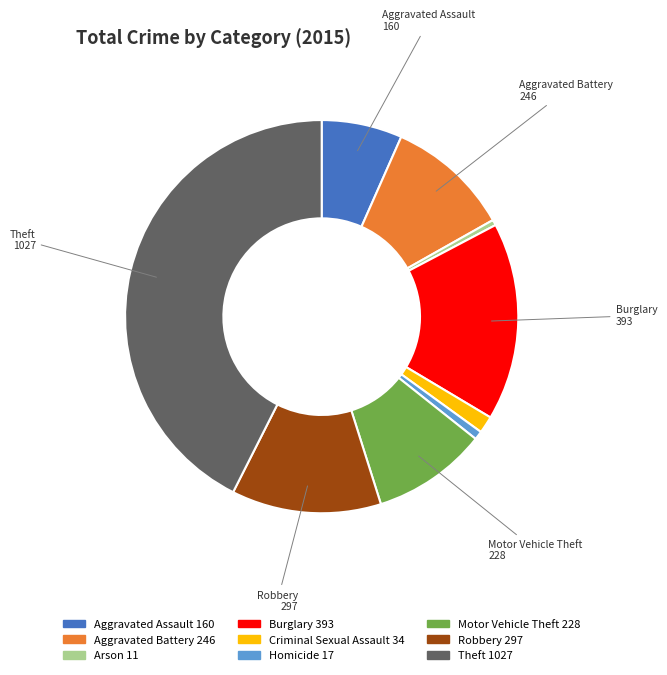

Does any single category account for the majority?

No